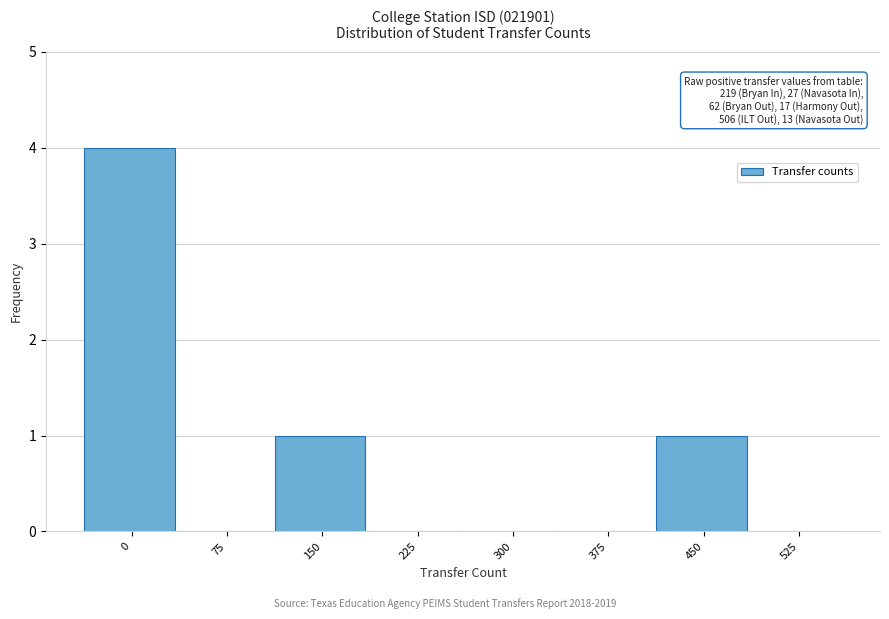

Reading right to left, extract all data points from this chart.

525=0	450=1	375=0	300=0	225=0	150=1	75=0	0=4